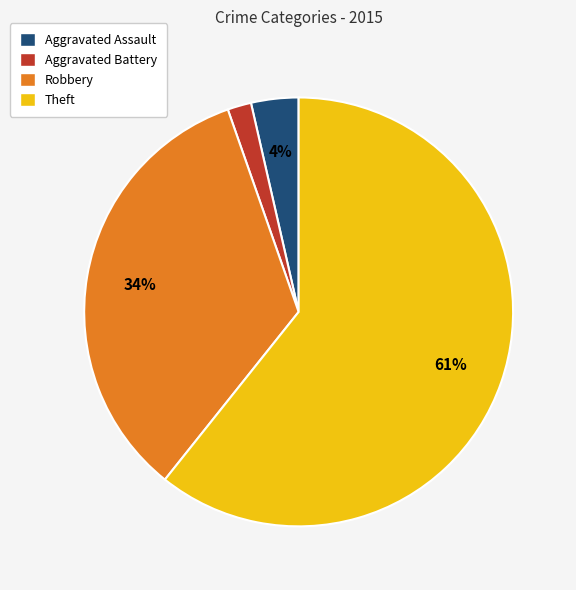

What is the smallest slice in the pie chart?

Aggravated Battery